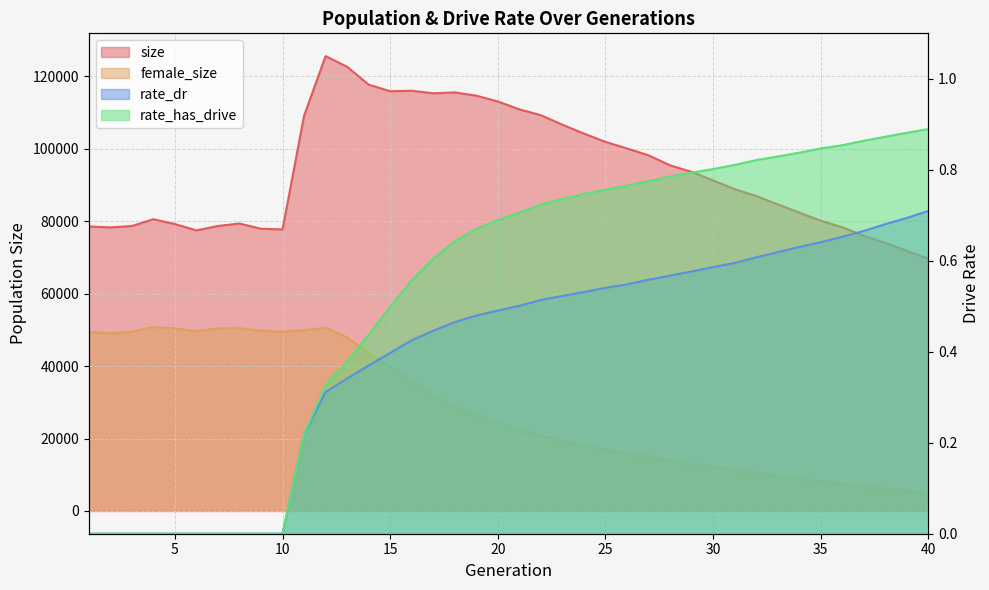

What is the value of the size point at the 14th from the left?

117701.0